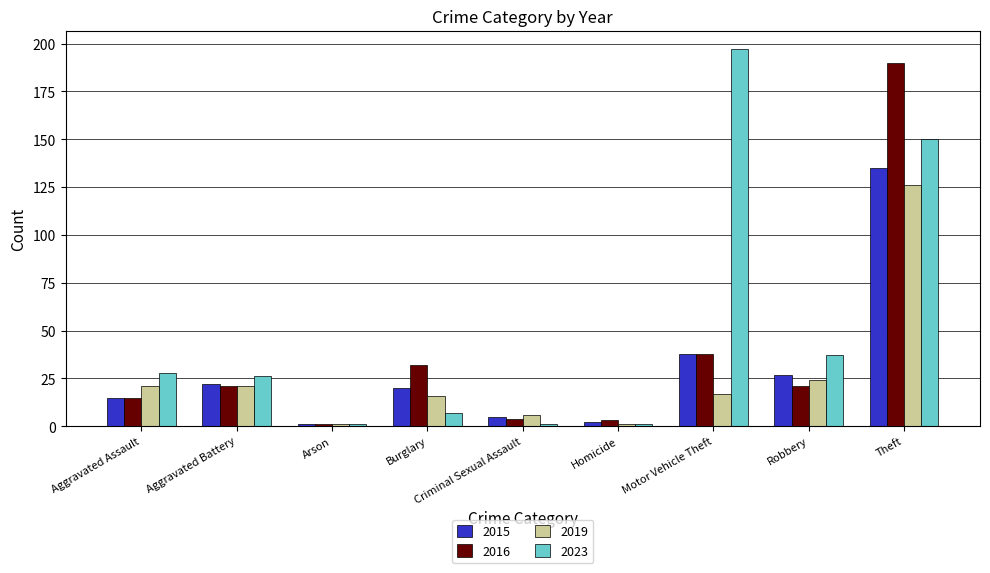

Reading left to right, what are all the values shown in this chart?

2015: Aggravated Assault=15	Aggravated Battery=22	Arson=1	Burglary=20	Criminal Sexual Assault=5	Homicide=2	Motor Vehicle Theft=38	Robbery=27	Theft=135
2016: Aggravated Assault=15	Aggravated Battery=21	Arson=1	Burglary=32	Criminal Sexual Assault=4	Homicide=3	Motor Vehicle Theft=38	Robbery=21	Theft=190
2019: Aggravated Assault=21	Aggravated Battery=21	Arson=1	Burglary=16	Criminal Sexual Assault=6	Homicide=1	Motor Vehicle Theft=17	Robbery=24	Theft=126
2023: Aggravated Assault=28	Aggravated Battery=26	Arson=1	Burglary=7	Criminal Sexual Assault=1	Homicide=1	Motor Vehicle Theft=197	Robbery=37	Theft=150